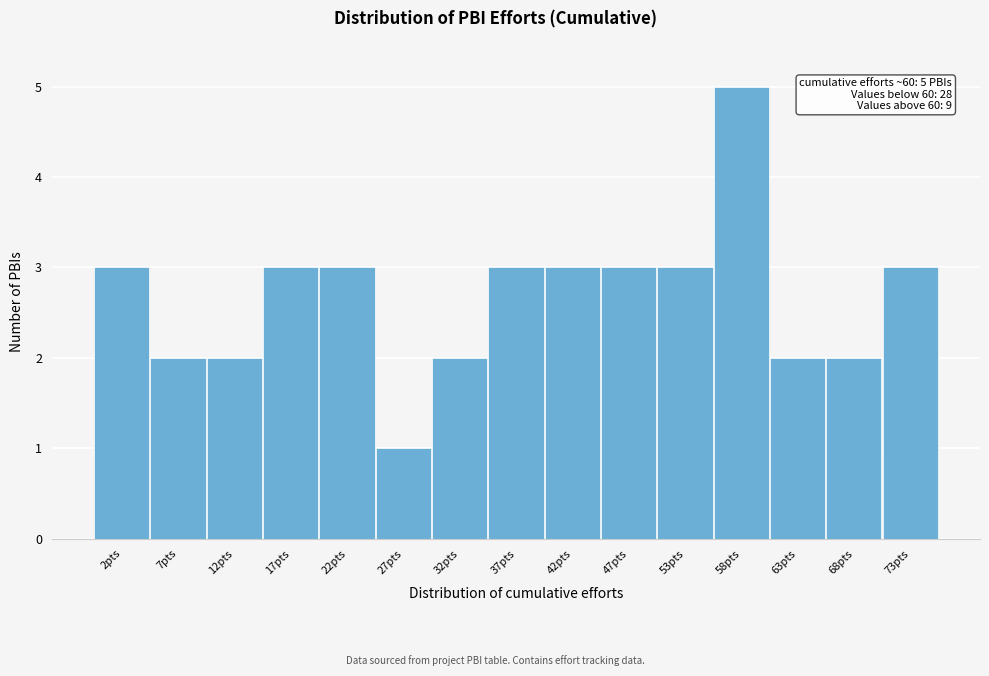

Reading left to right, extract all data points from this chart.

3	2	2	3	3	1	2	3	3	3	3	5	2	2	3